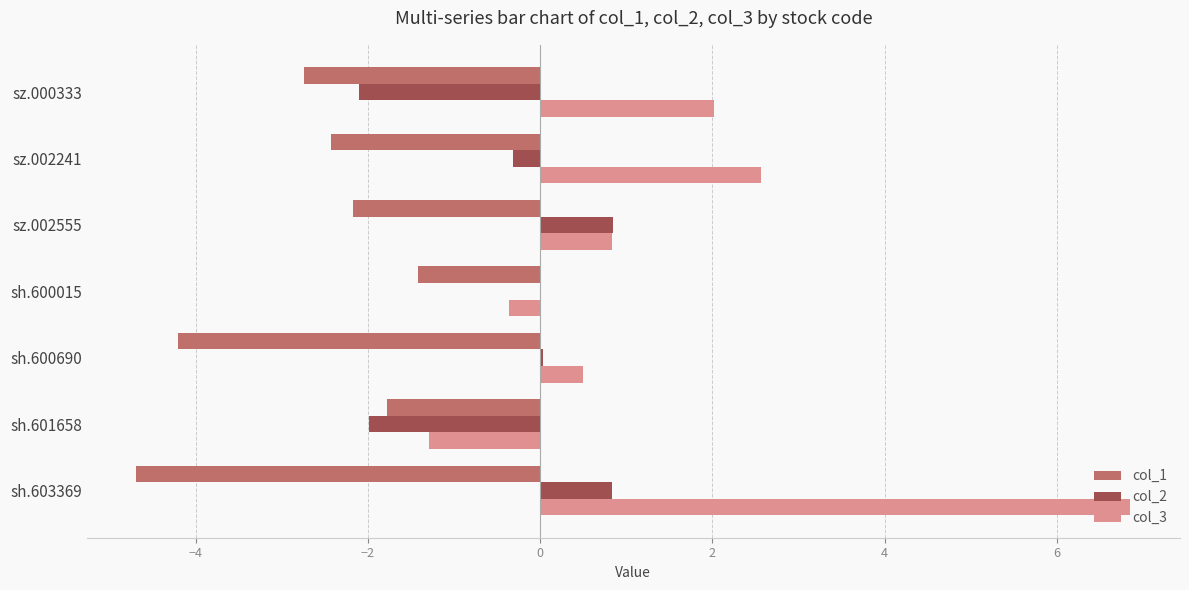

What are all the series names shown in the legend?

col_1, col_2, col_3